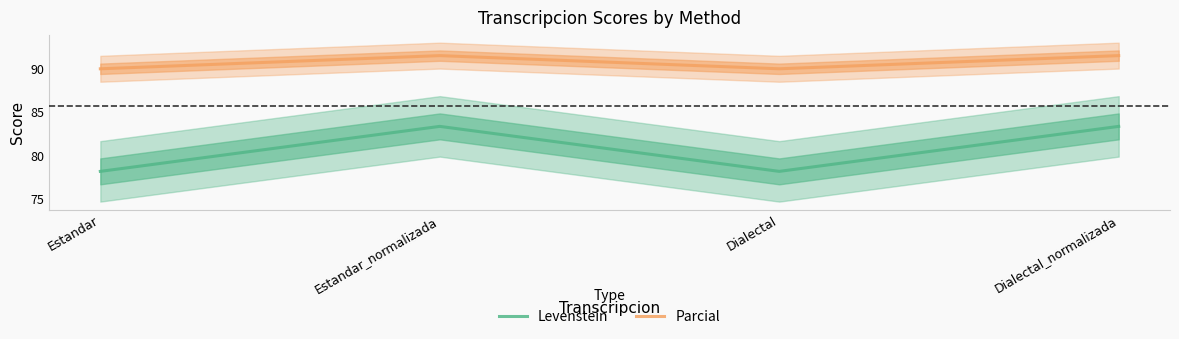

List the series in order of their overall mean, lowest first.

Levenstein, Parcial